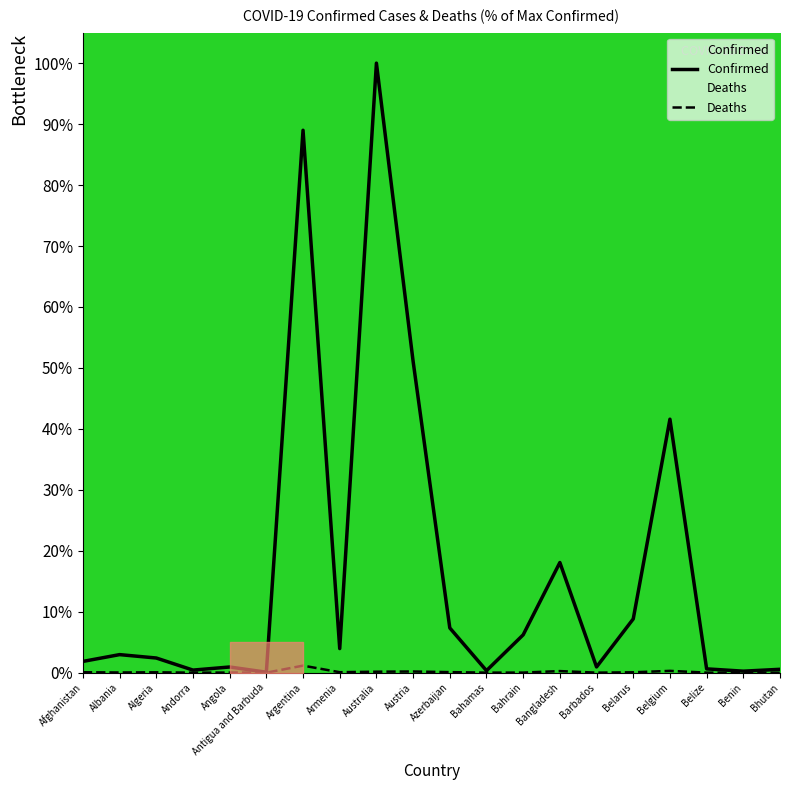

True or false: Confirmed and Deaths cross at least once.

False